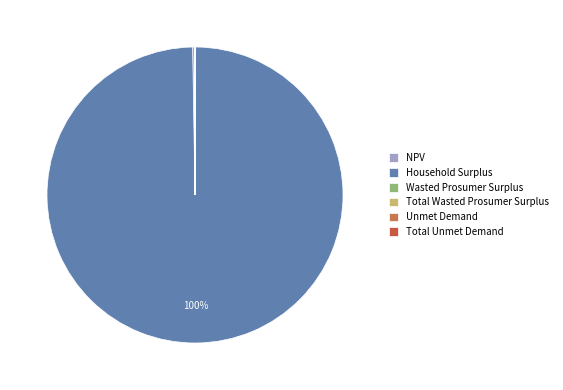

Rank the categories by value from lowest to highest.

Unmet Demand, Total Unmet Demand, Wasted Prosumer Surplus, Total Wasted Prosumer Surplus, NPV, Household Surplus